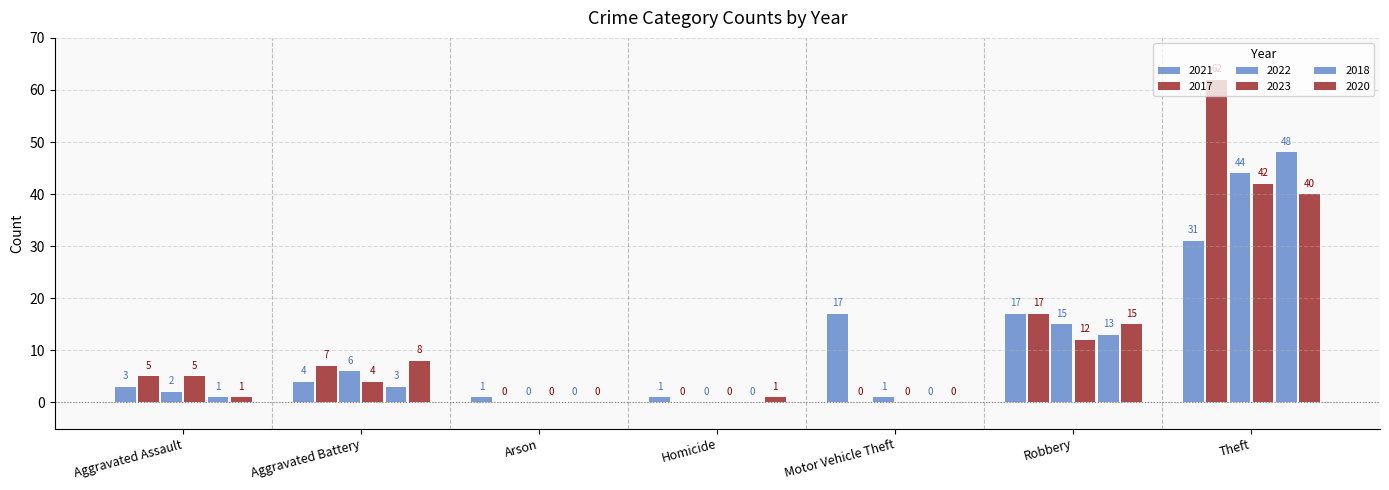

How many series are shown in this chart?

6